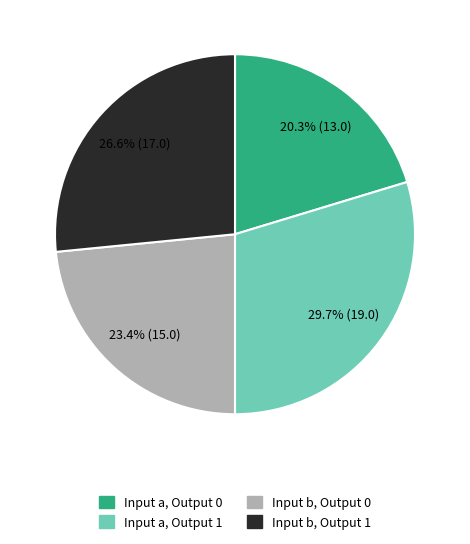

How many segments does this pie chart have?

4